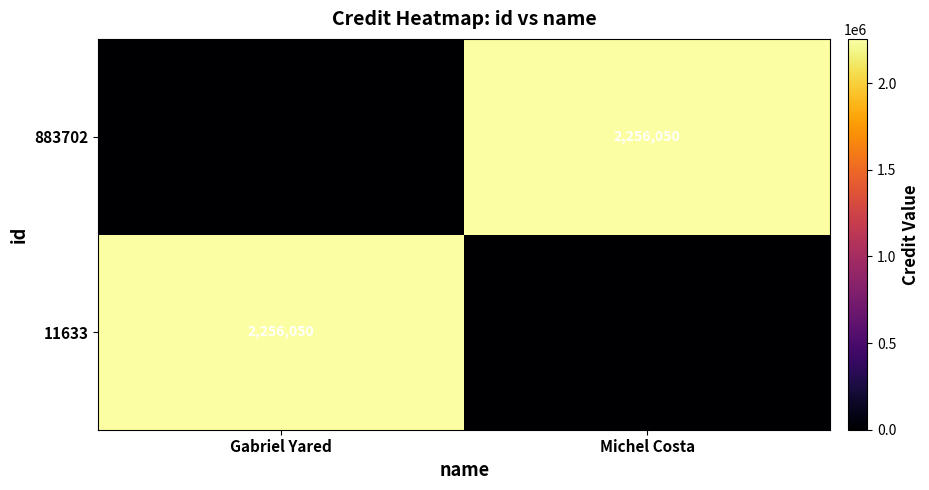

Which has a higher value, Michel Costa or Gabriel Yared?

Gabriel Yared